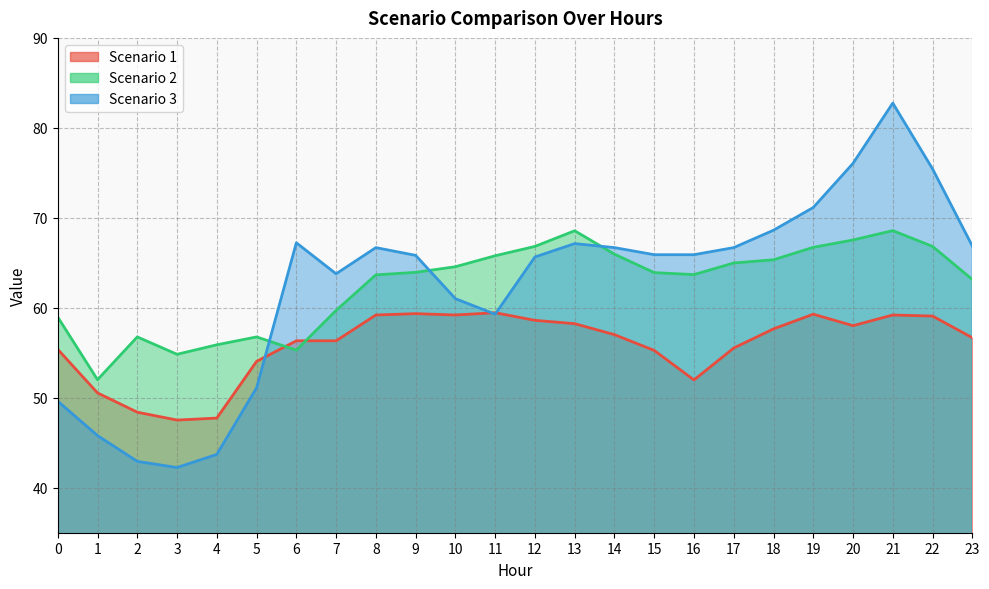

At which label is Scenario 2 closest to 60?

7